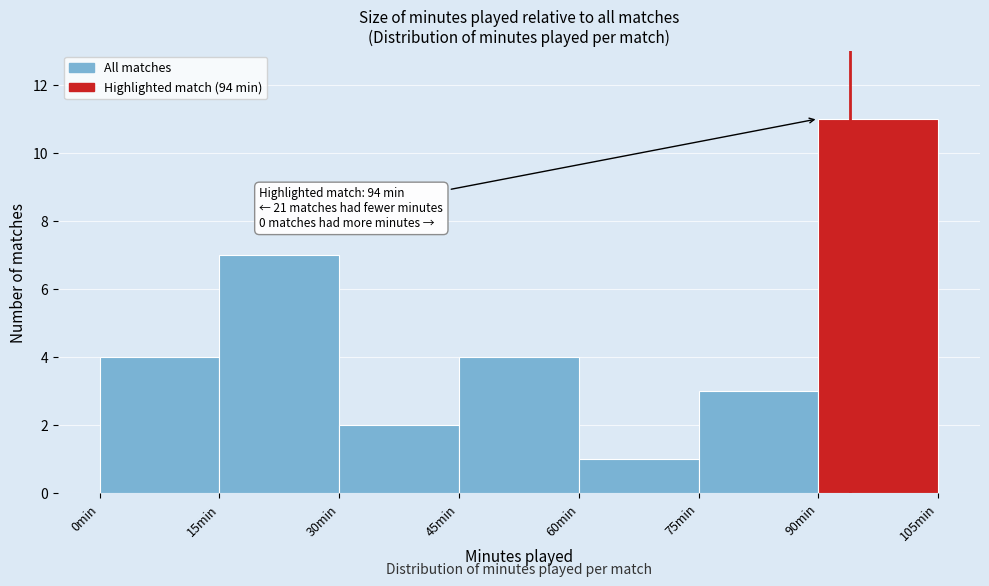

Over which range of the x-axis is the bar tallest?

90 to 105